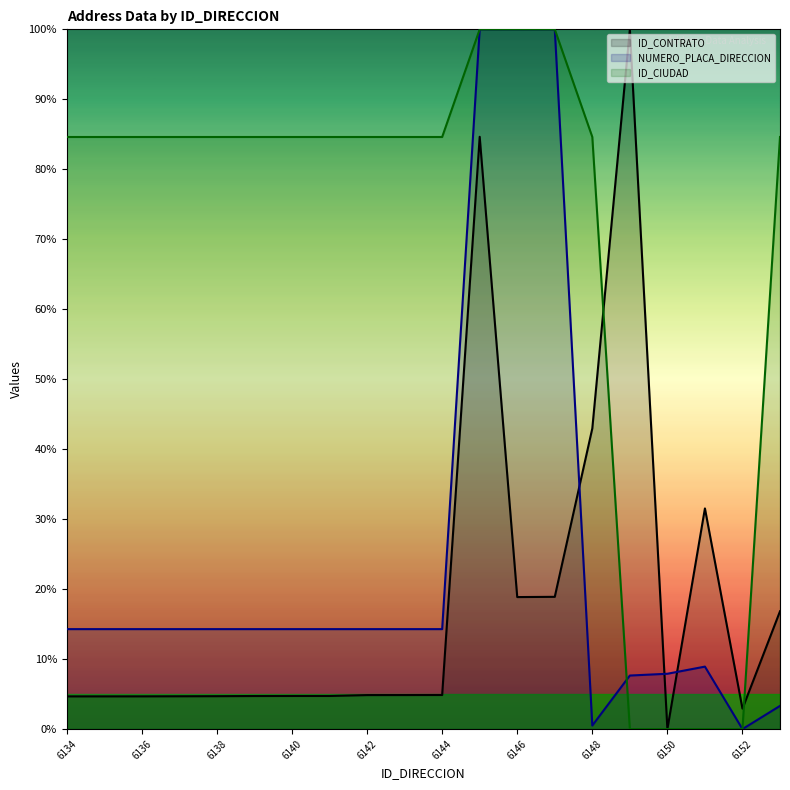

True or false: ID_CIUDAD and ID_CONTRATO intersect in this chart.

True